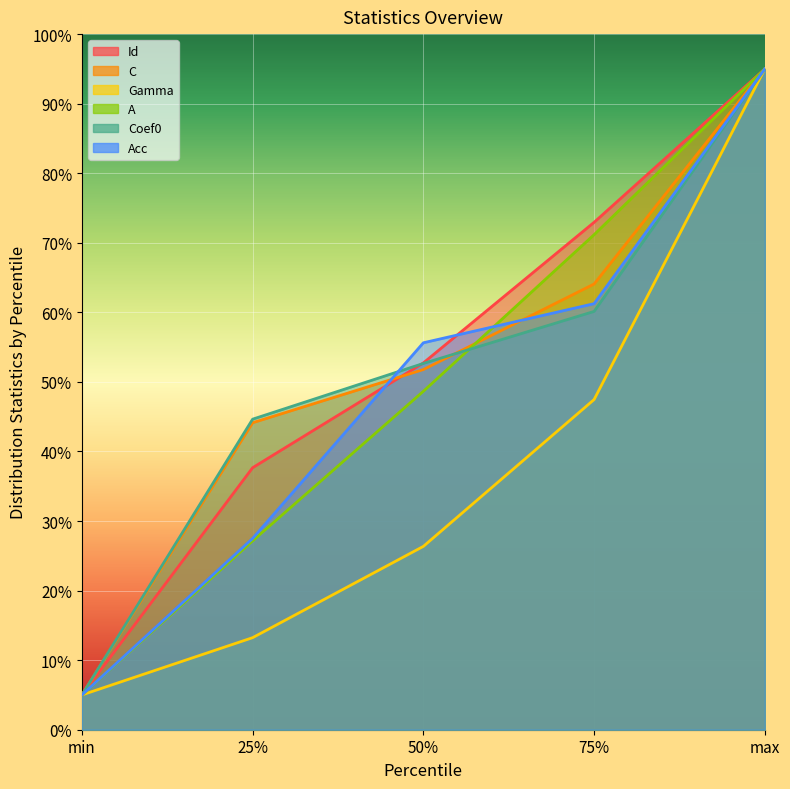

Rank the series at 75% from highest to lowest value.

Id, A, C, Acc, Coef0, Gamma